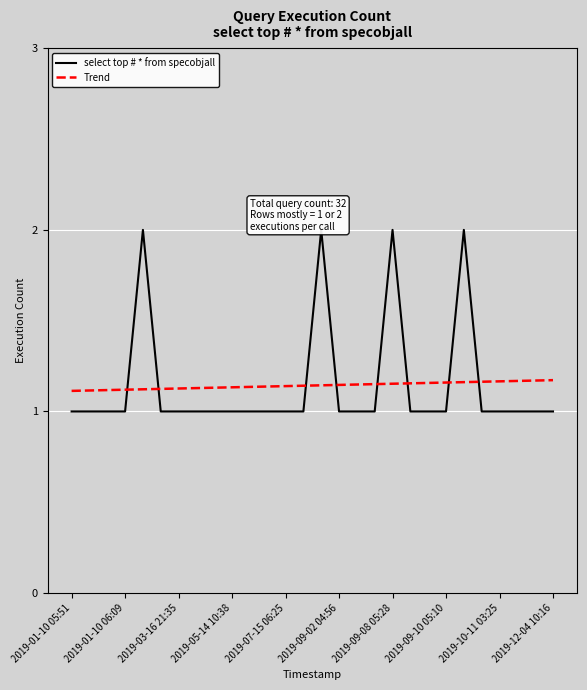

Which series has the largest range (max minus min)?

select top # * from specobjall